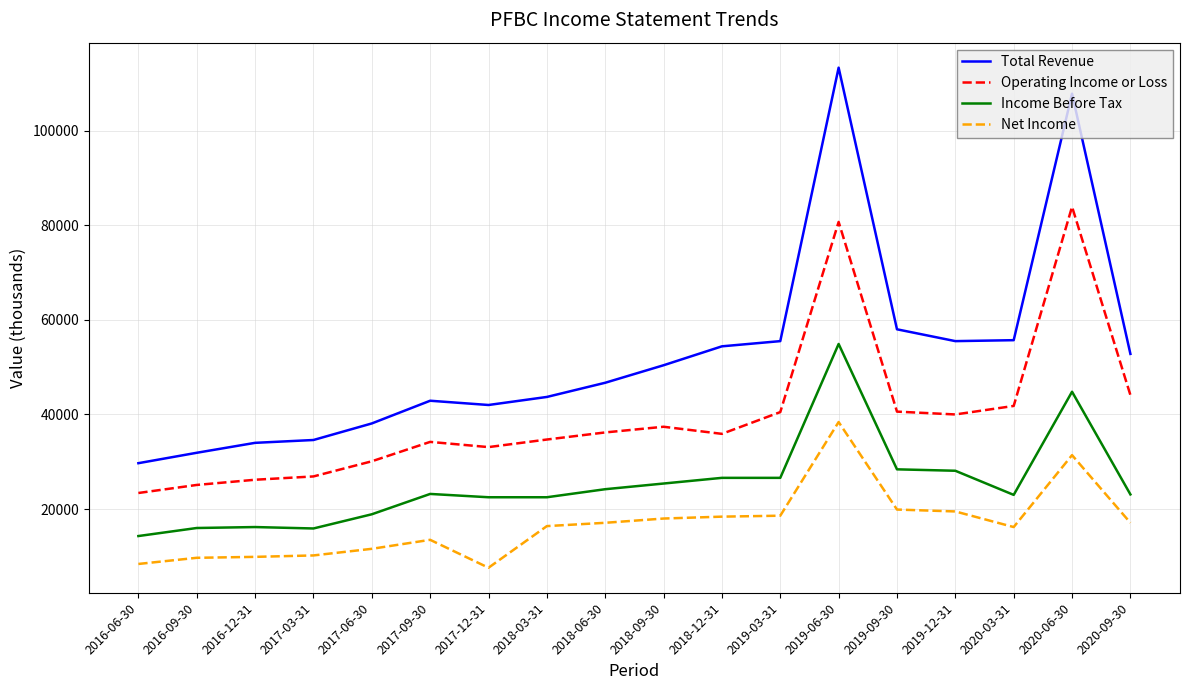

Which series has the widest spread of values?

Total Revenue